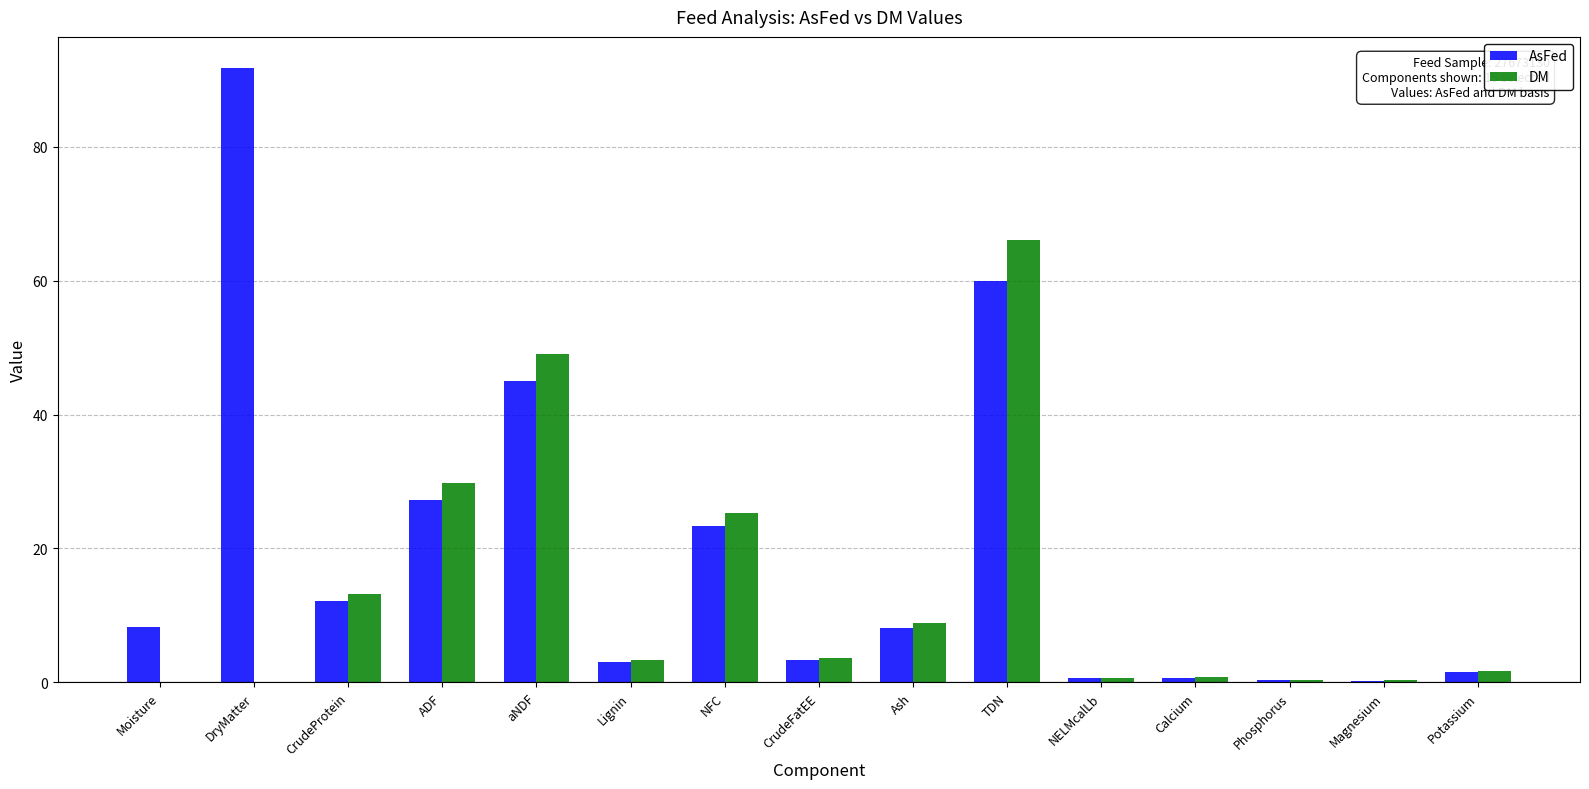

Read the AsFed value at ADF.

27.3